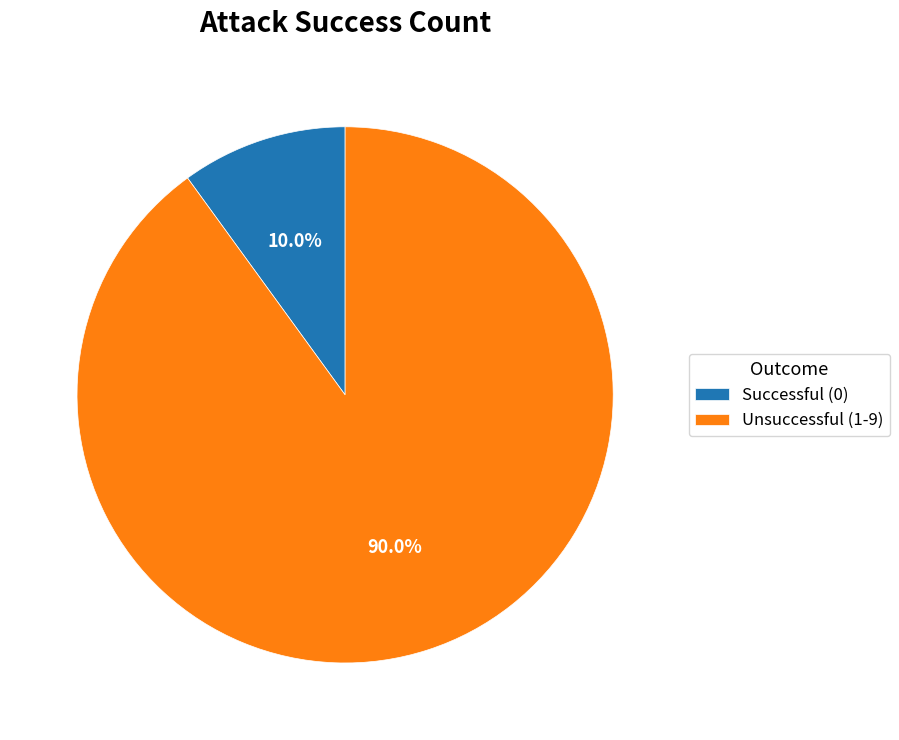

Is there any slice that represents more than half of the pie?

Yes